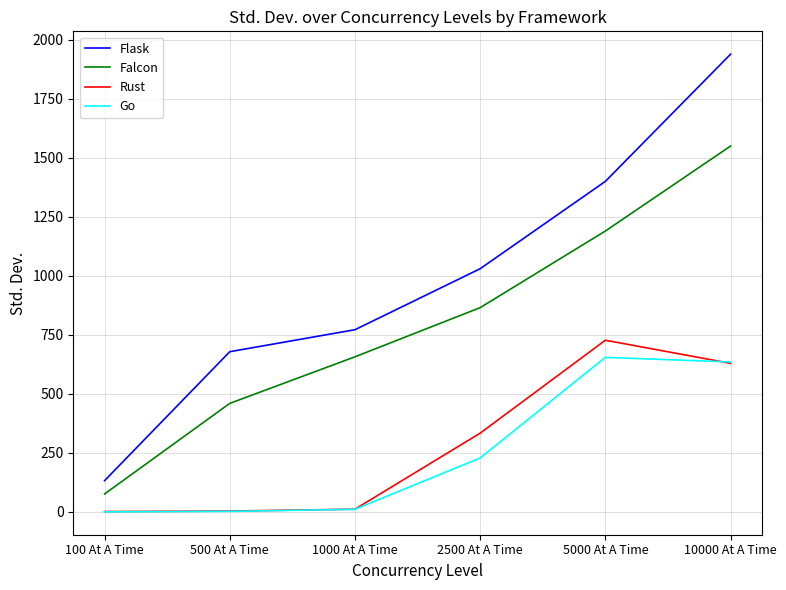

What is the lowest value of the Rust series?

1.8